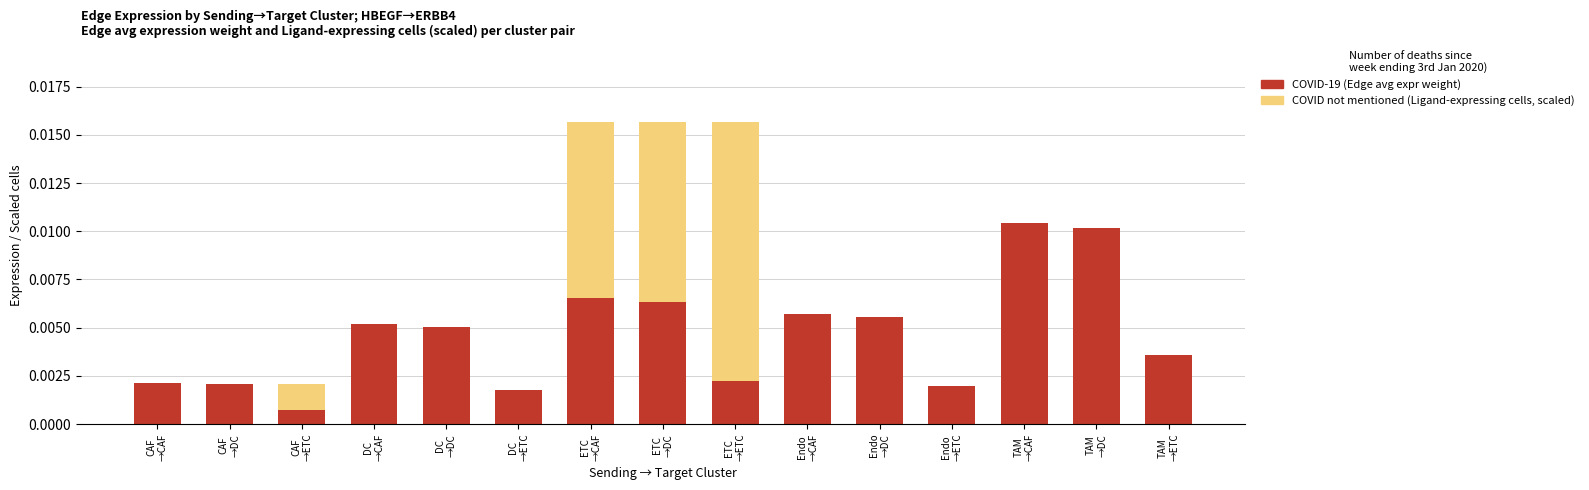

Which series has the largest total across all categories?

COVID-19 (Edge avg expression weight)